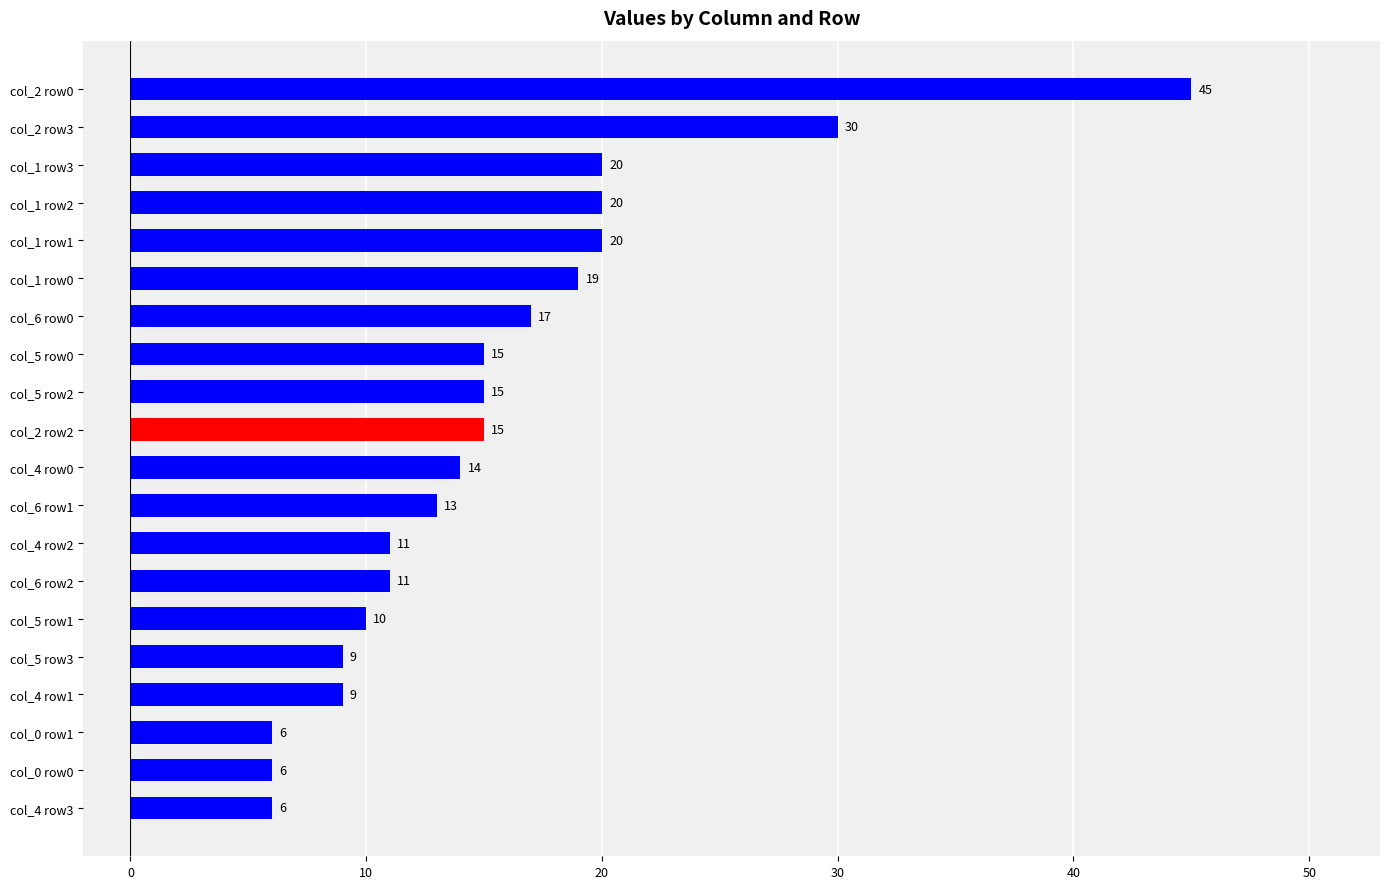

Reading top to bottom, list all the values displayed in this chart.

45	30	20	20	20	19	17	15	15	15	14	13	11	11	10	9	9	6	6	6